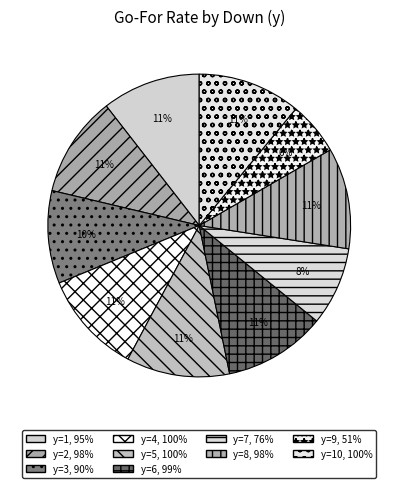

To the nearest percent, what is the difference between the largest and smallest slice percentages?

5%